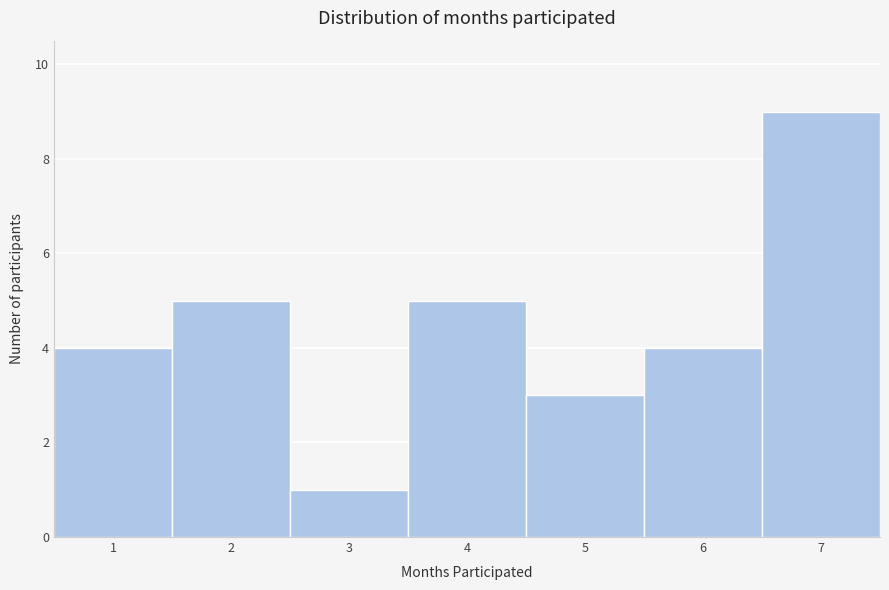

Which range on the x-axis has the tallest bar?

6.5 to 7.5